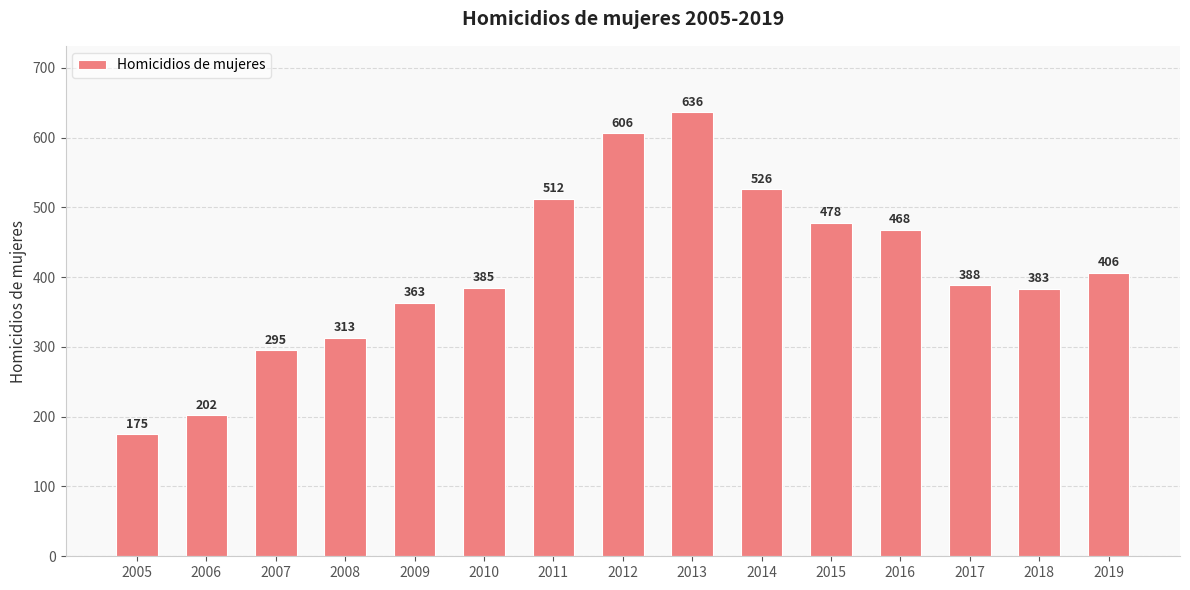

What is the average value?

409